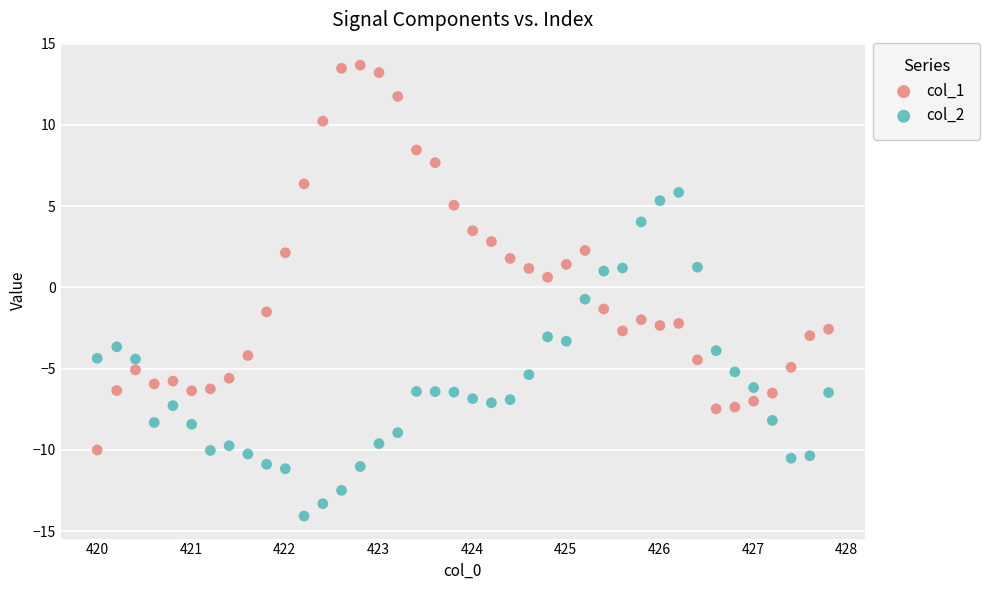

Which series has the widest spread of Y values?

col_1